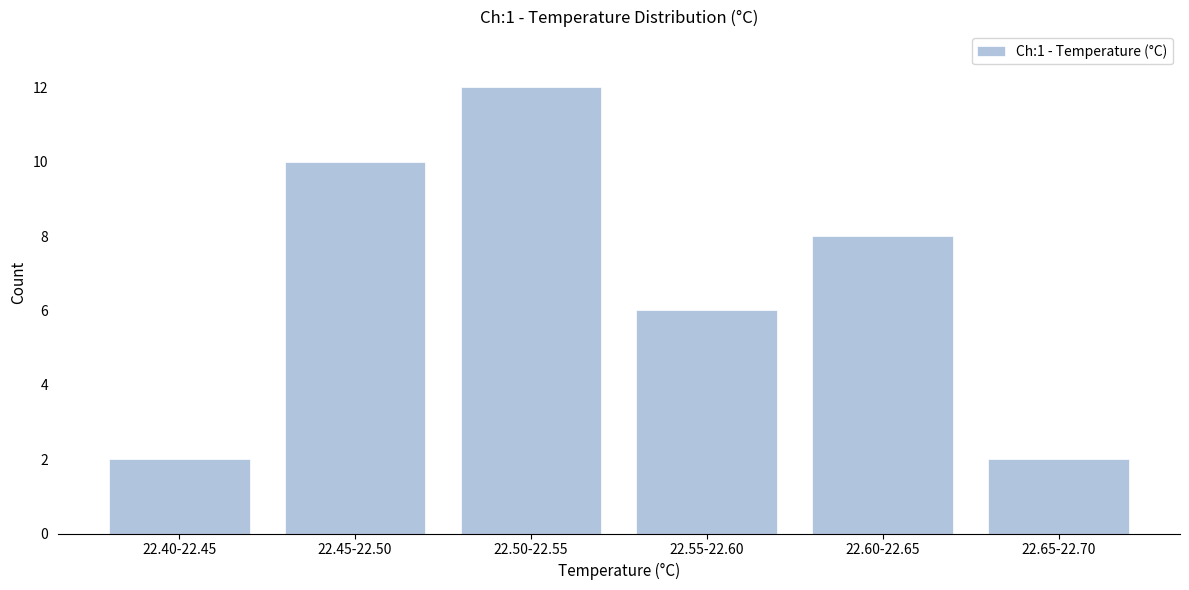

Reading left to right, extract all data points from this chart.

2	10	12	6	8	2